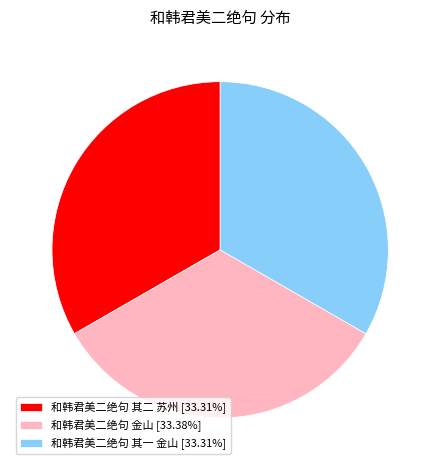

Combined, do 和韩君美二绝句 金山 [33.38%] and 和韩君美二绝句 其二 苏州 [33.31%] account for over 50%?

Yes